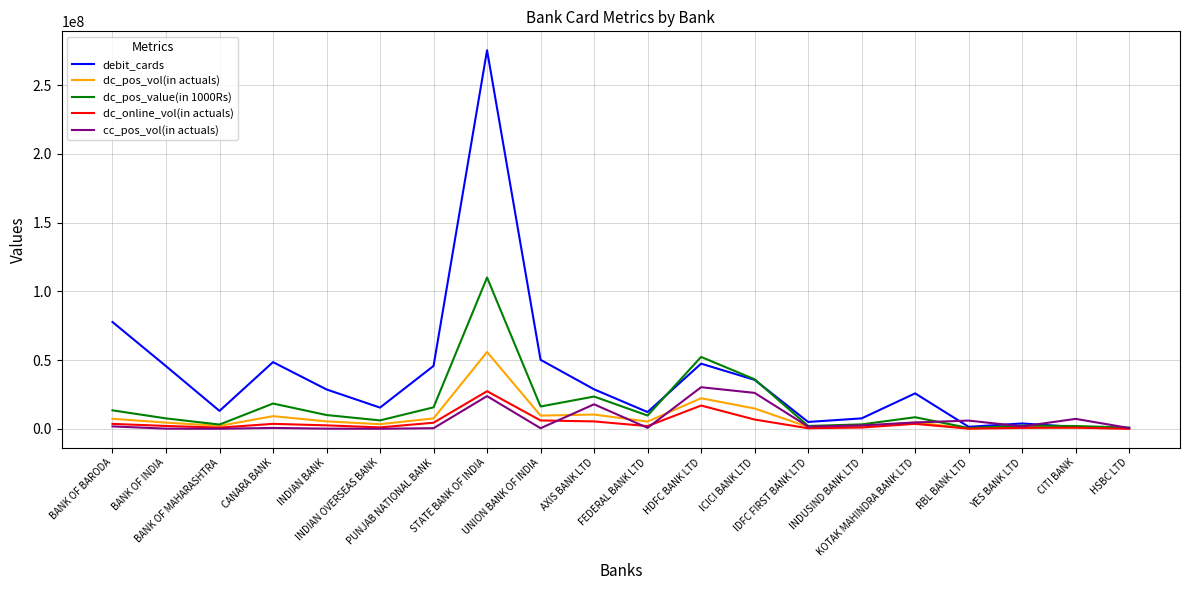

True or false: dc_pos_value(in 1000Rs) and debit_cards cross at least once.

True